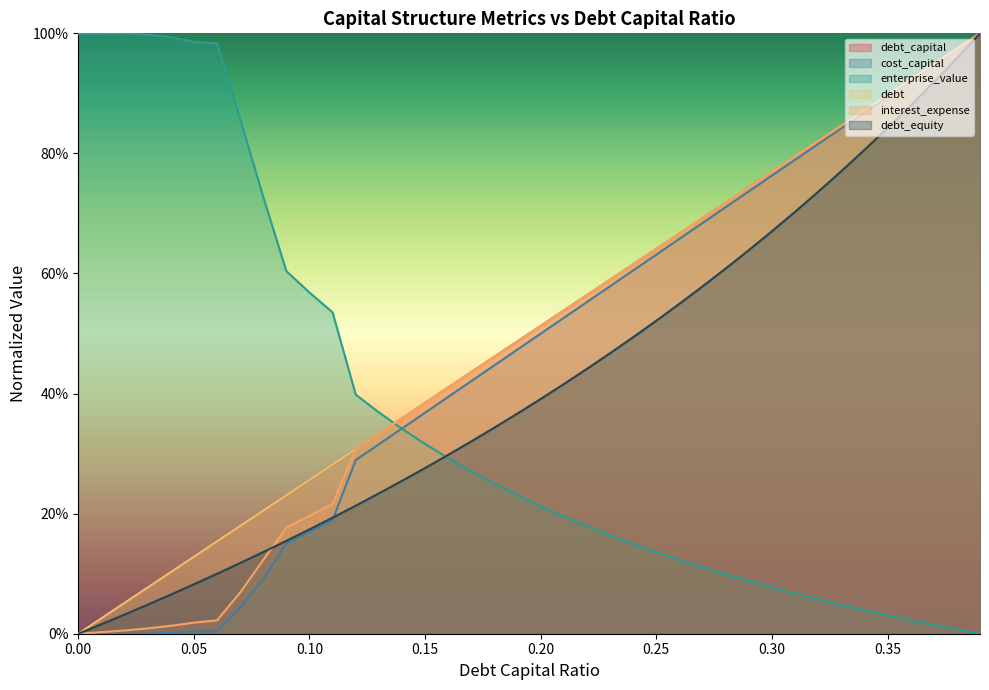

What is the sum of all interest_expense values?

19.2